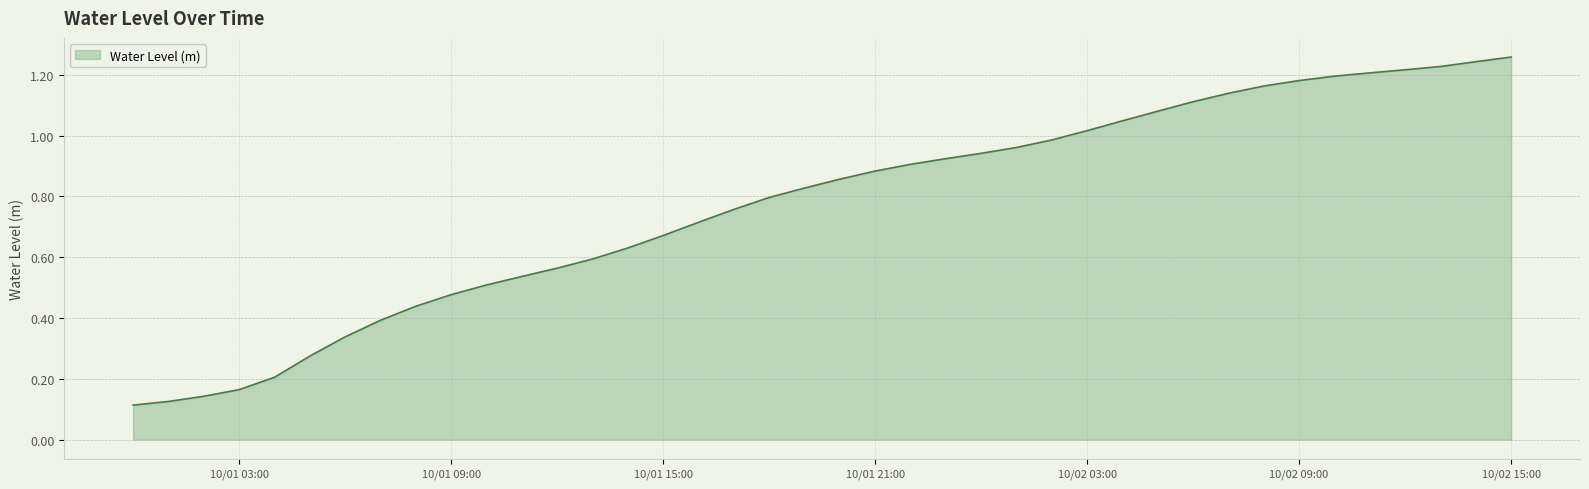

Where is the data nearest to the value 0?

2024-10-01 00:00:00